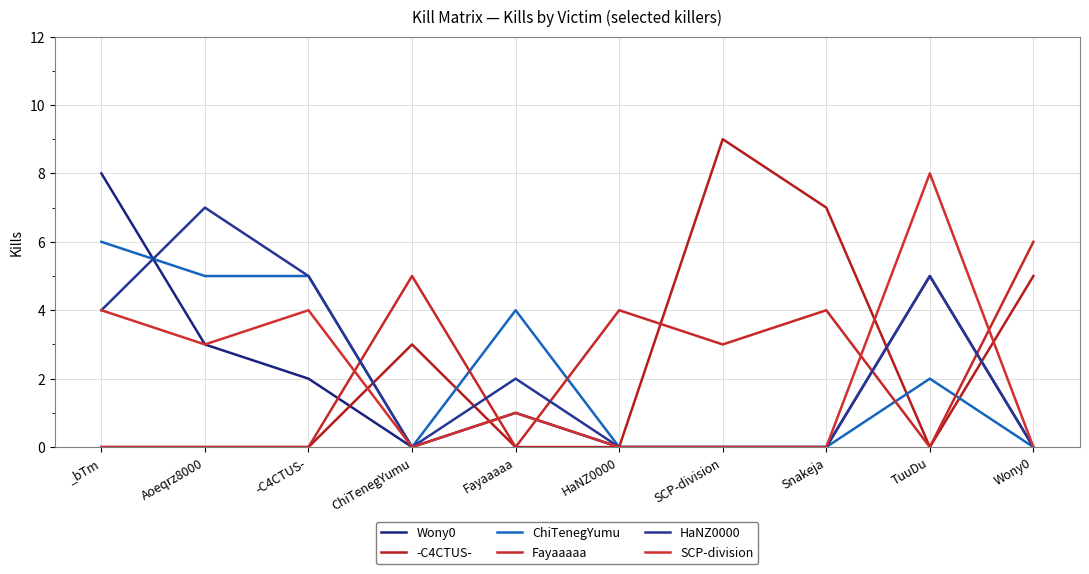

The ChiTenegYumu series shows 0 at Snakeja. True or false?

True